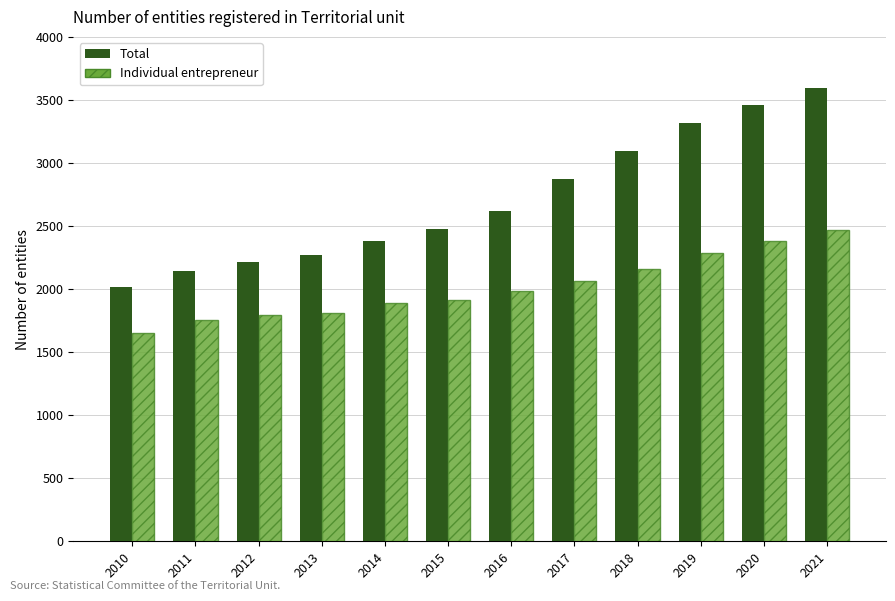

Reading right to left, transcribe all the data shown in this chart.

Total: 2021=3596	2020=3457	2019=3318	2018=3097	2017=2875	2016=2621	2015=2473	2014=2383	2013=2271	2012=2217	2011=2142	2010=2020
Individual entrepreneur: 2021=2468	2020=2382	2019=2284	2018=2161	2017=2063	2016=1984	2015=1916	2014=1889	2013=1814	2012=1795	2011=1753	2010=1655